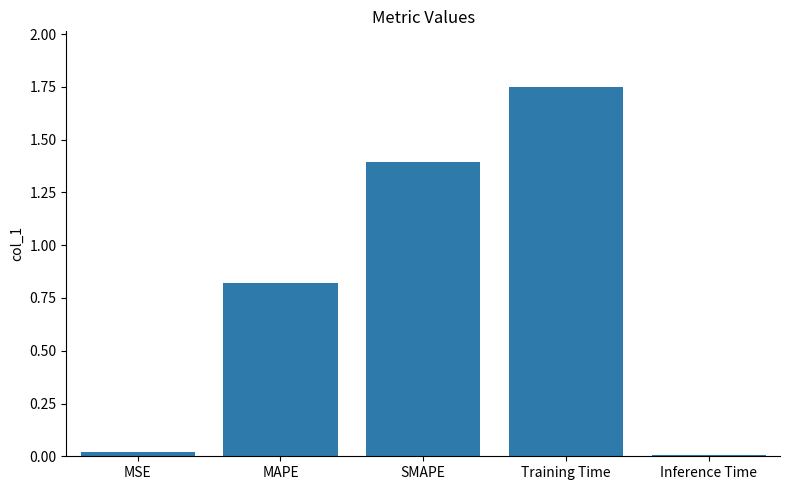

What is the label of the 5th bar from the right?

MSE